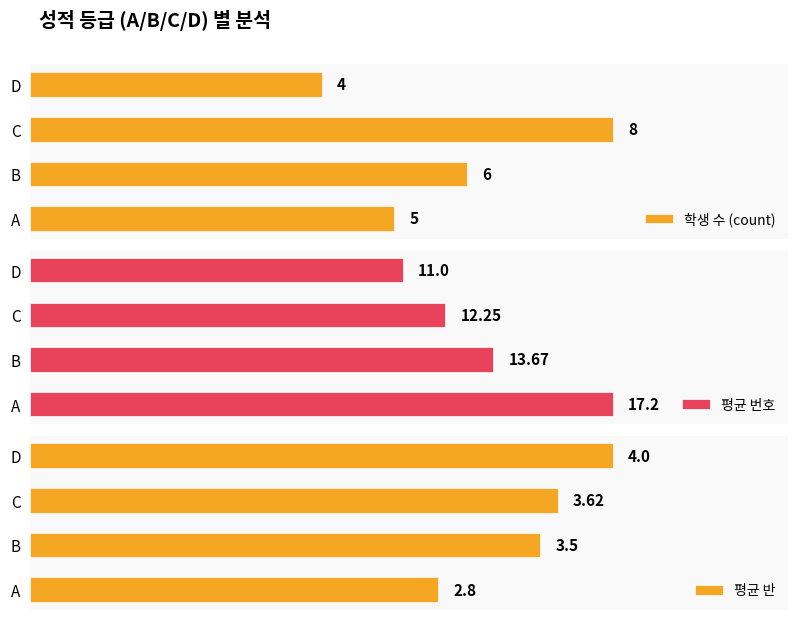

What is the greatest value displayed?

17.2